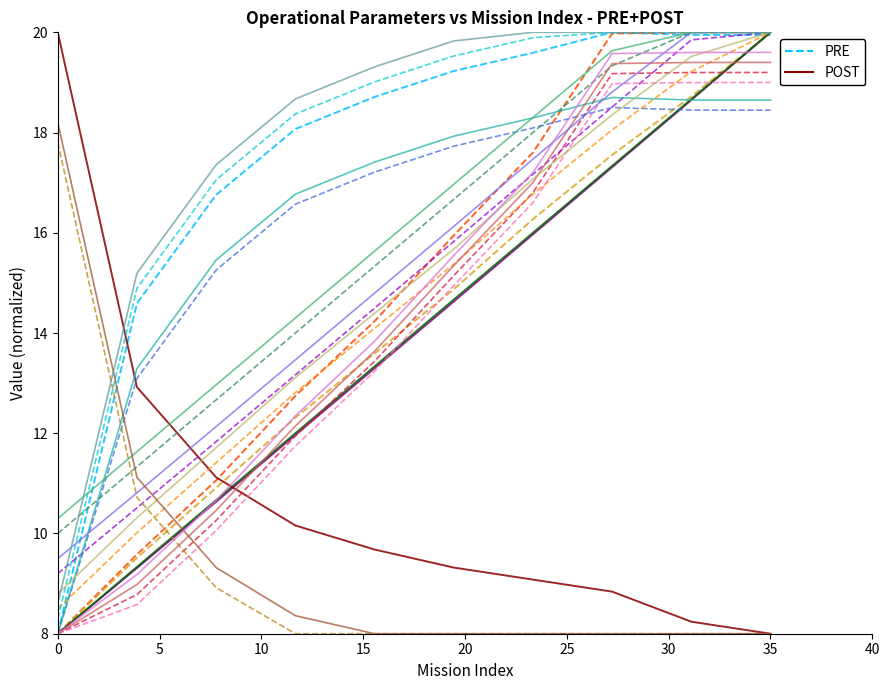

The value of PRE at 25 is 7.6. True or false?

False